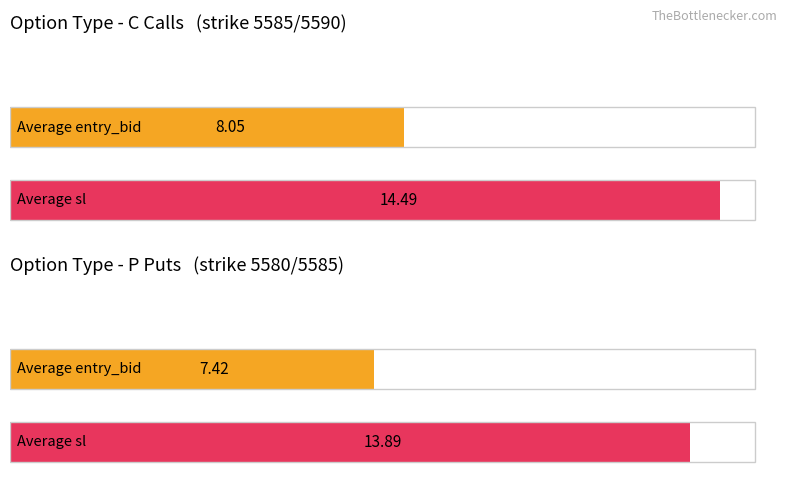

Is it true that Average utilization equals 12.0 at FORCED CLOSE - SESSION END C?

False